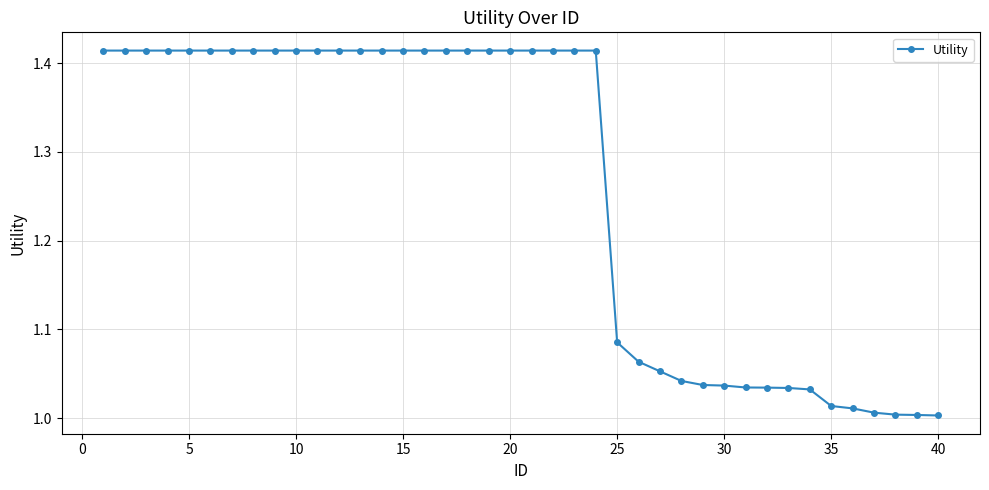

What is the average value?

1.3